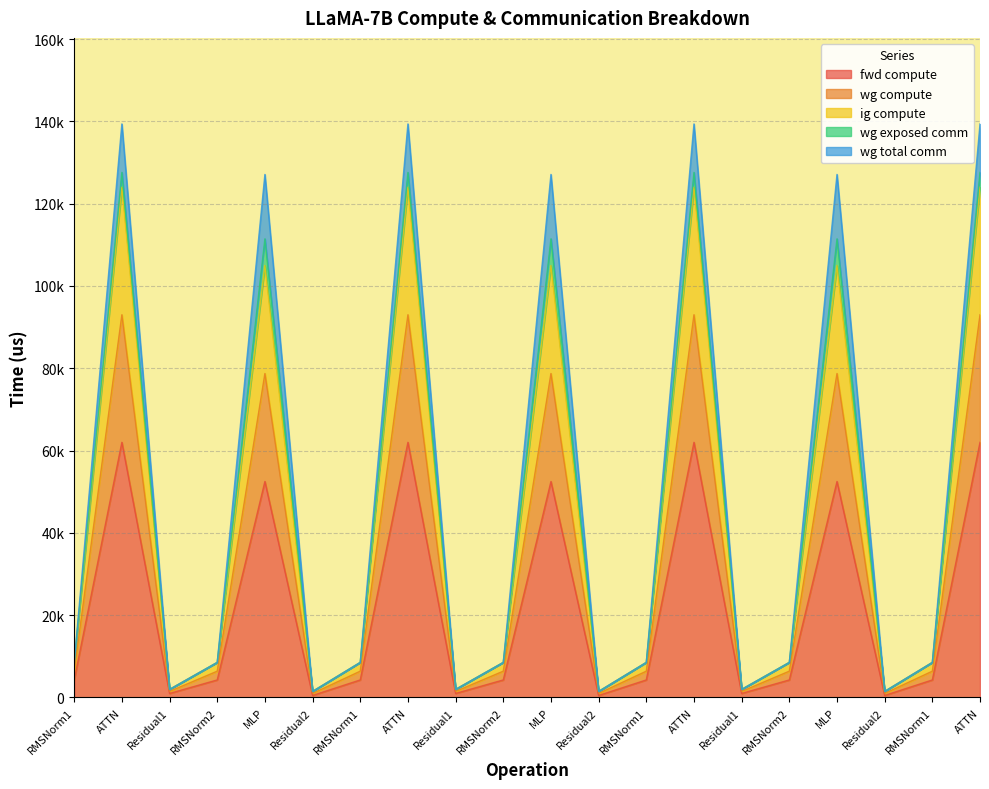

Which series changed the most between RMSNorm1 and ATTN?

wg compute